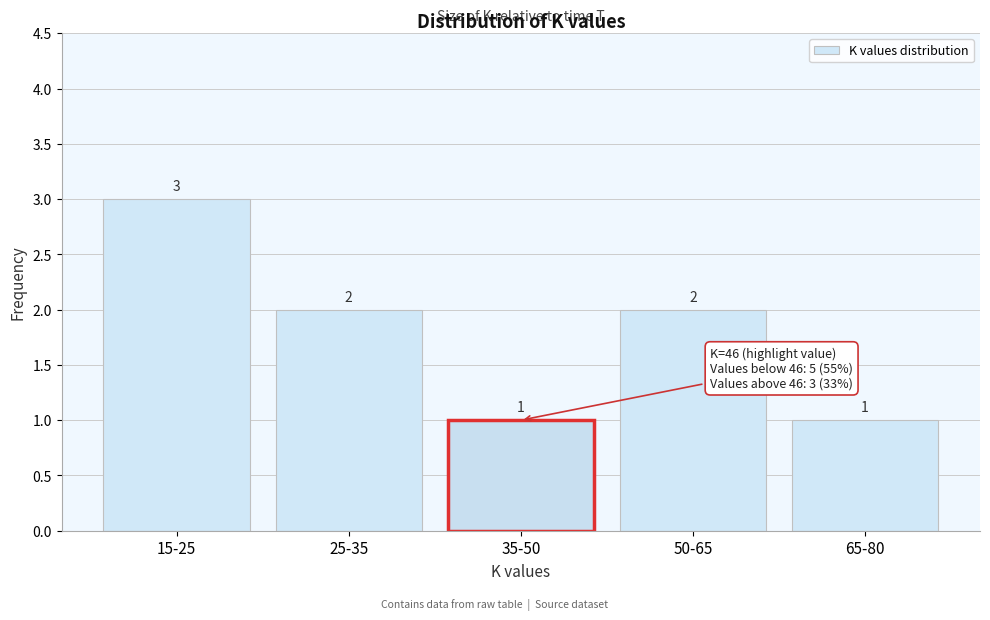

Reading left to right, transcribe all the data shown in this chart.

3	2	1	2	1